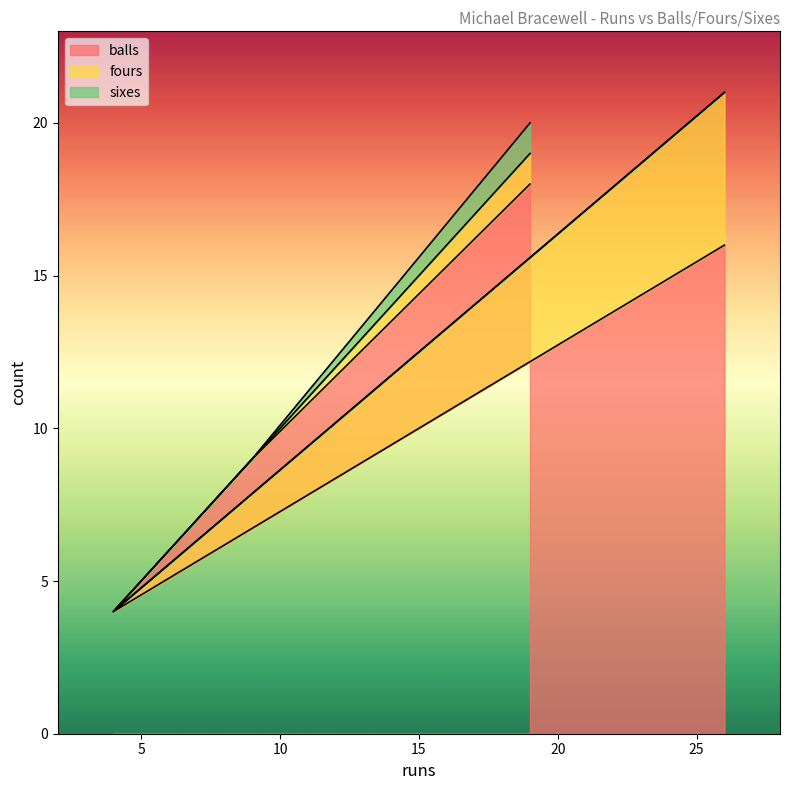

What is the lowest value of the balls series?

4